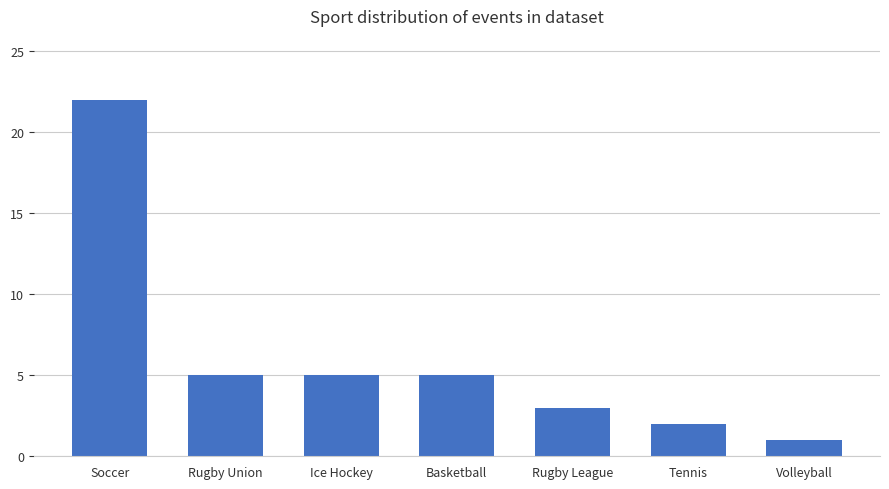

Which category has the highest value across all series?

Soccer